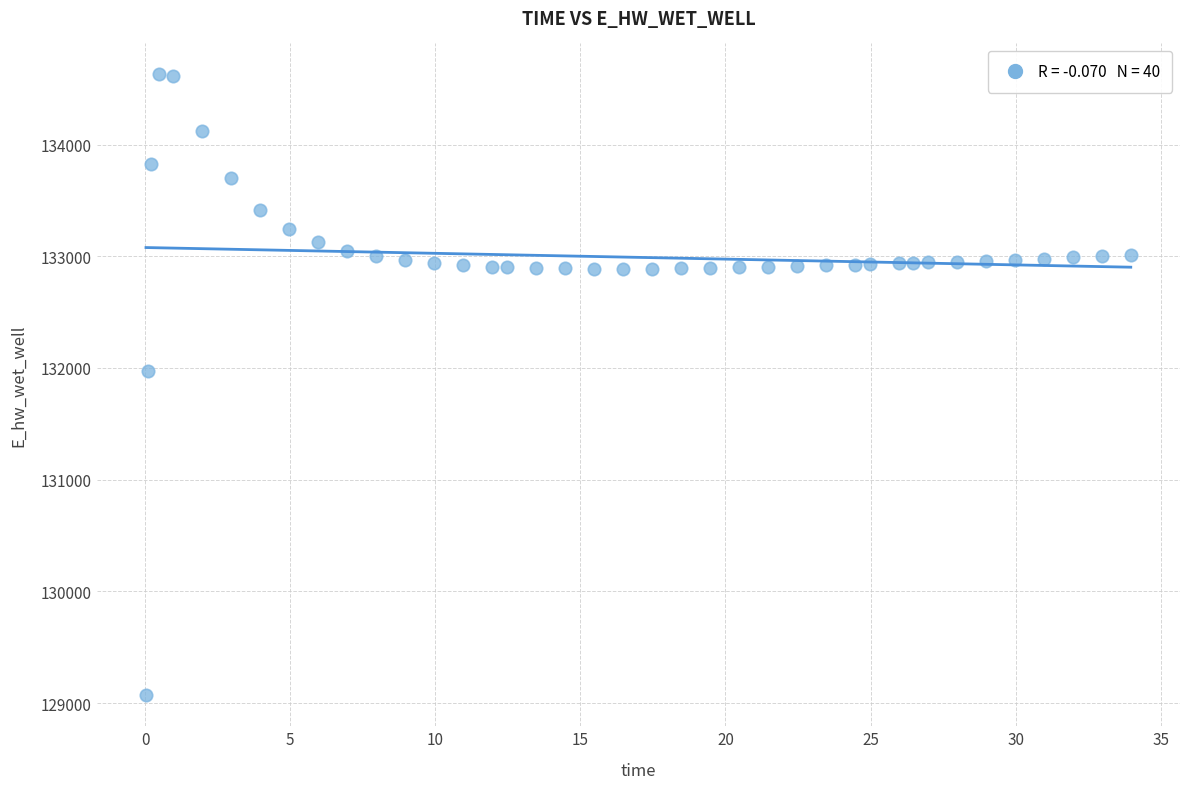

What is the range of X values (max minus min)?

33.9